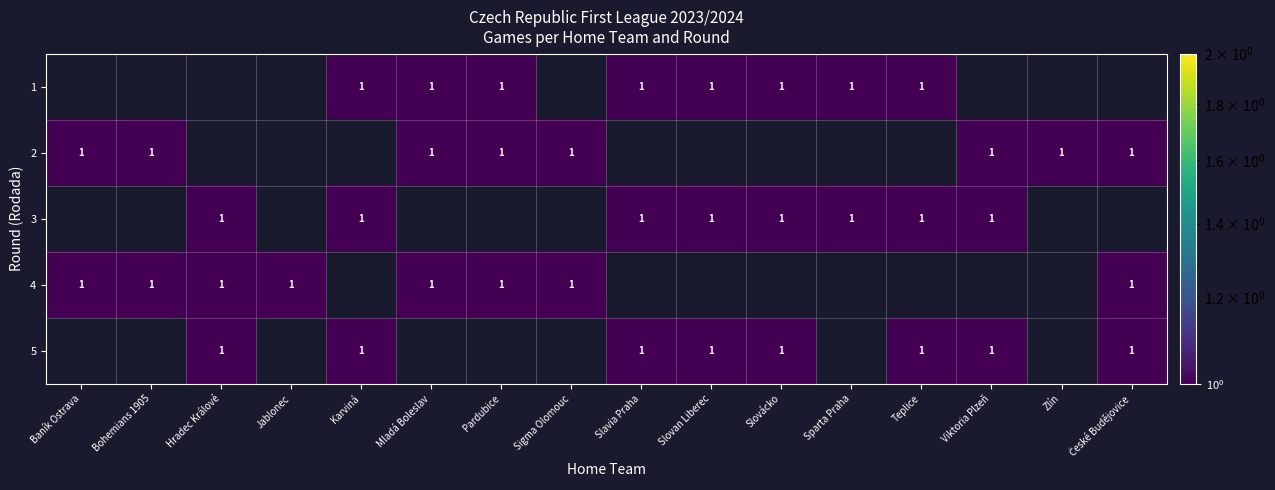

The 1 series shows 0 at Pardubice. True or false?

False